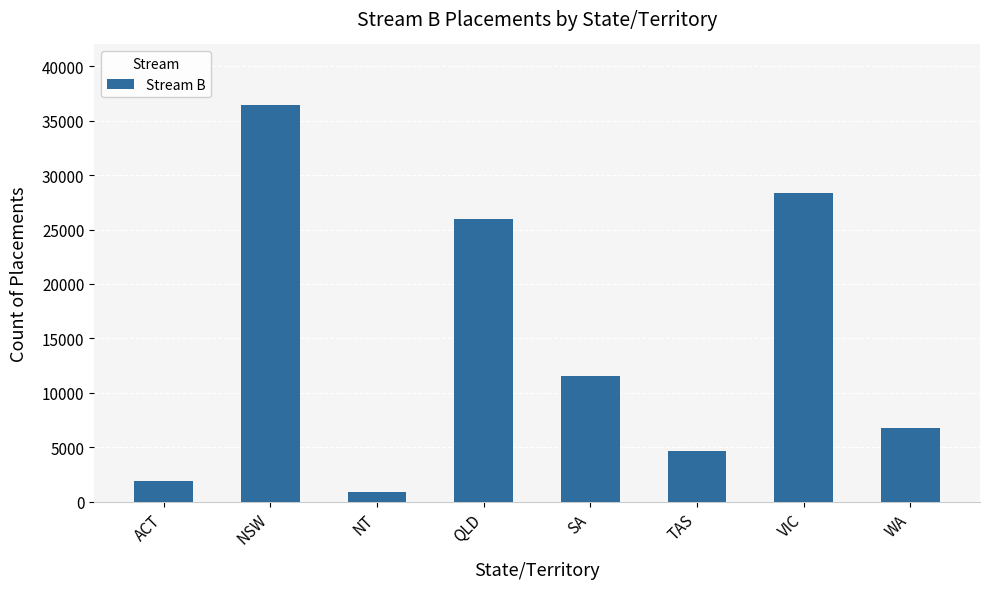

What is the value of the 4th bar from the left?

25999